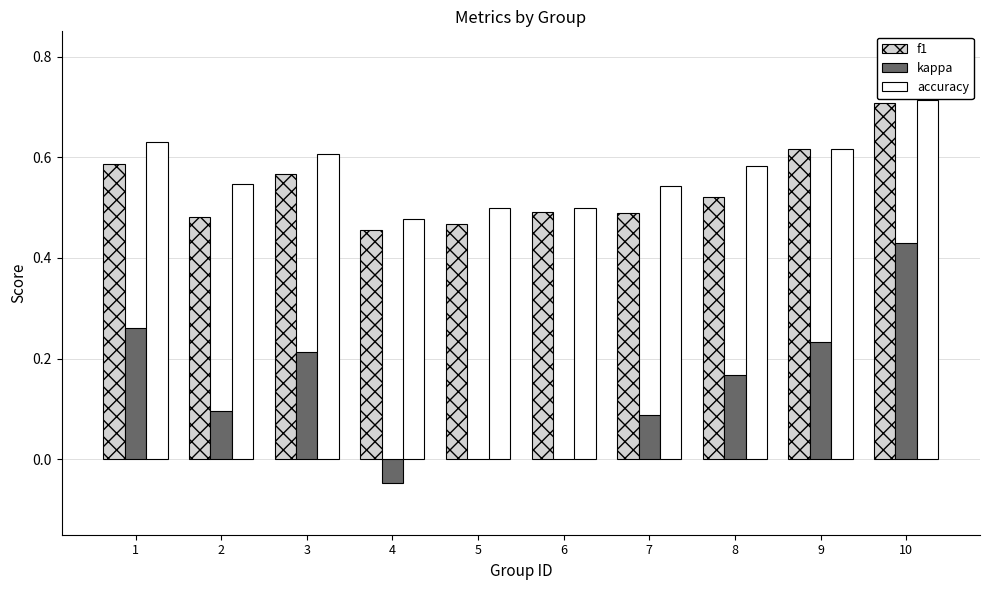

Which category has the highest value in the f1 series?

10